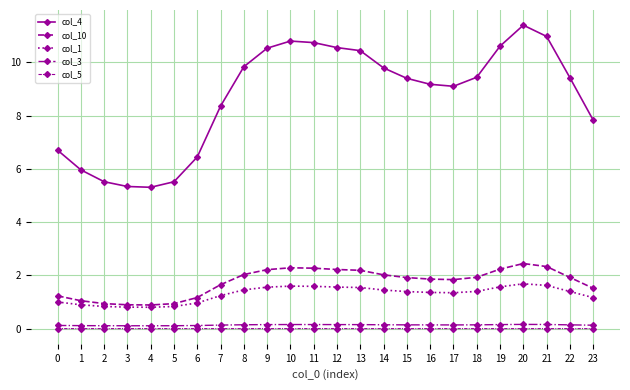

How many distinct data groups are displayed?

5